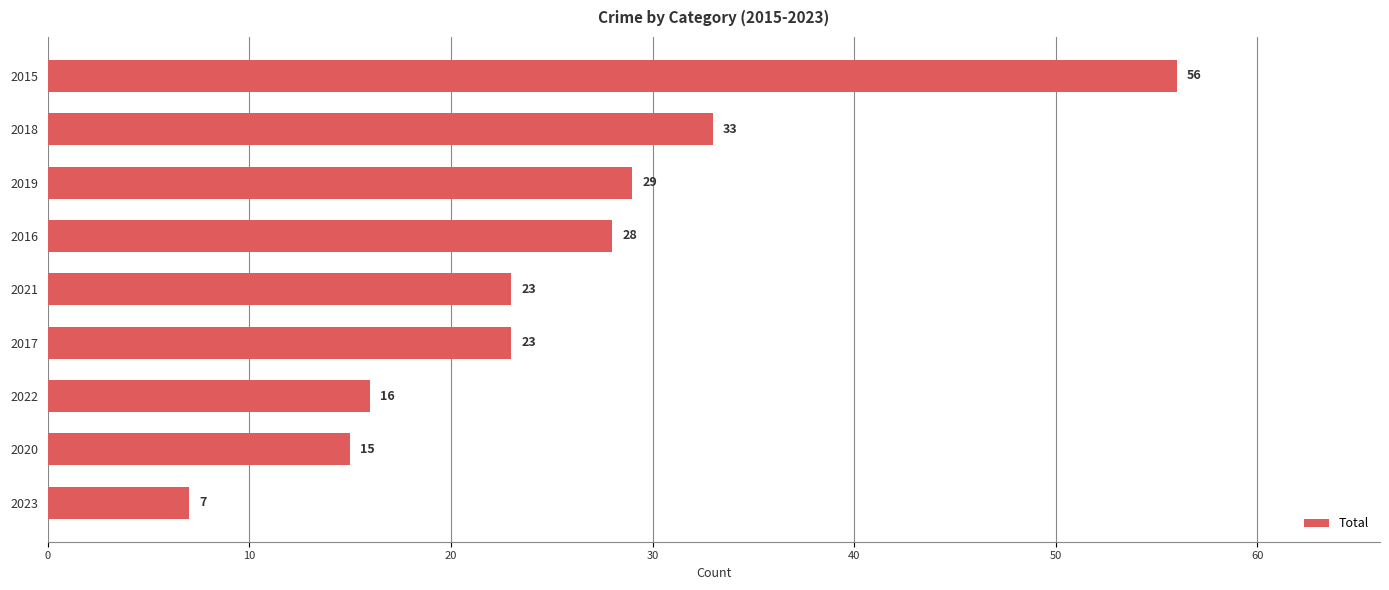

At which label is the value closest to 31?

2019